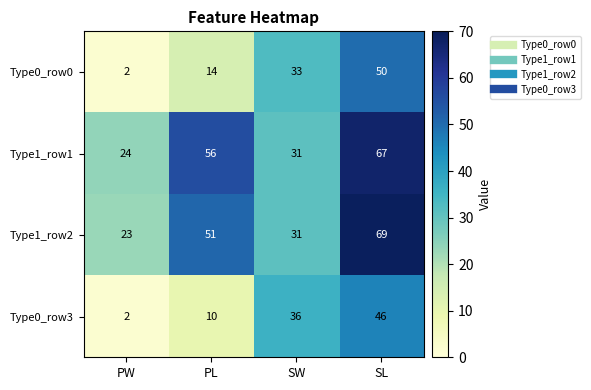

How many categories are shown in the chart?

4